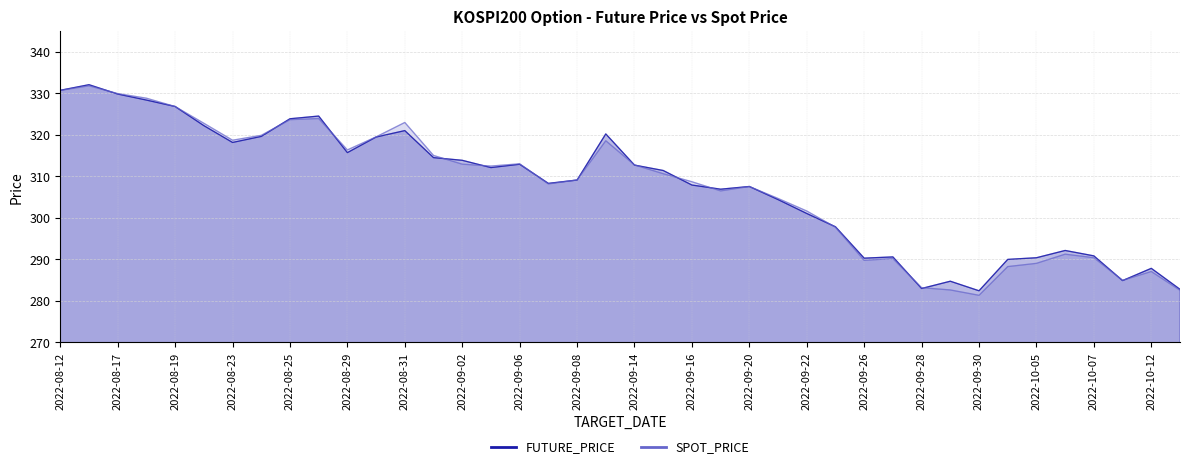

Reading left to right, what are all the values shown in this chart?

FUTURE_PRICE: 2022-08-12=330.7	2022-08-16=332.1	2022-08-17=329.8	2022-08-18=328.4	2022-08-19=326.8	2022-08-22=322.2	2022-08-23=318.1	2022-08-24=319.6	2022-08-25=323.9	2022-08-26=324.5	2022-08-29=315.7	2022-08-30=319.4	2022-08-31=321.0	2022-09-01=314.5	2022-09-02=313.9	2022-09-05=312.1	2022-09-06=312.9	2022-09-07=308.3	2022-09-08=309.1	2022-09-13=320.2	2022-09-14=312.7	2022-09-15=311.4	2022-09-16=307.9	2022-09-19=306.9	2022-09-20=307.6	2022-09-21=304.4	2022-09-22=301.1	2022-09-23=297.9	2022-09-26=290.3	2022-09-27=290.6	2022-09-28=283.0	2022-09-29=284.8	2022-09-30=282.4	2022-10-04=290.0	2022-10-05=290.4	2022-10-06=292.1	2022-10-07=290.9	2022-10-11=284.9	2022-10-12=287.9	2022-10-13=282.8
SPOT_PRICE: 2022-08-12=330.7	2022-08-16=331.8	2022-08-17=329.9	2022-08-18=328.8	2022-08-19=326.8	2022-08-22=322.8	2022-08-23=318.7	2022-08-24=319.9	2022-08-25=323.6	2022-08-26=323.9	2022-08-29=316.4	2022-08-30=319.5	2022-08-31=323.0	2022-09-01=315.0	2022-09-02=312.9	2022-09-05=312.5	2022-09-06=313.0	2022-09-07=308.2	2022-09-08=309.1	2022-09-13=318.6	2022-09-14=312.7	2022-09-15=310.6	2022-09-16=308.7	2022-09-19=306.5	2022-09-20=307.5	2022-09-21=304.7	2022-09-22=301.6	2022-09-23=297.7	2022-09-26=289.8	2022-09-27=290.2	2022-09-28=283.2	2022-09-29=282.6	2022-09-30=281.4	2022-10-04=288.3	2022-10-05=289.1	2022-10-06=291.3	2022-10-07=290.4	2022-10-11=285.0	2022-10-12=287.1	2022-10-13=282.6